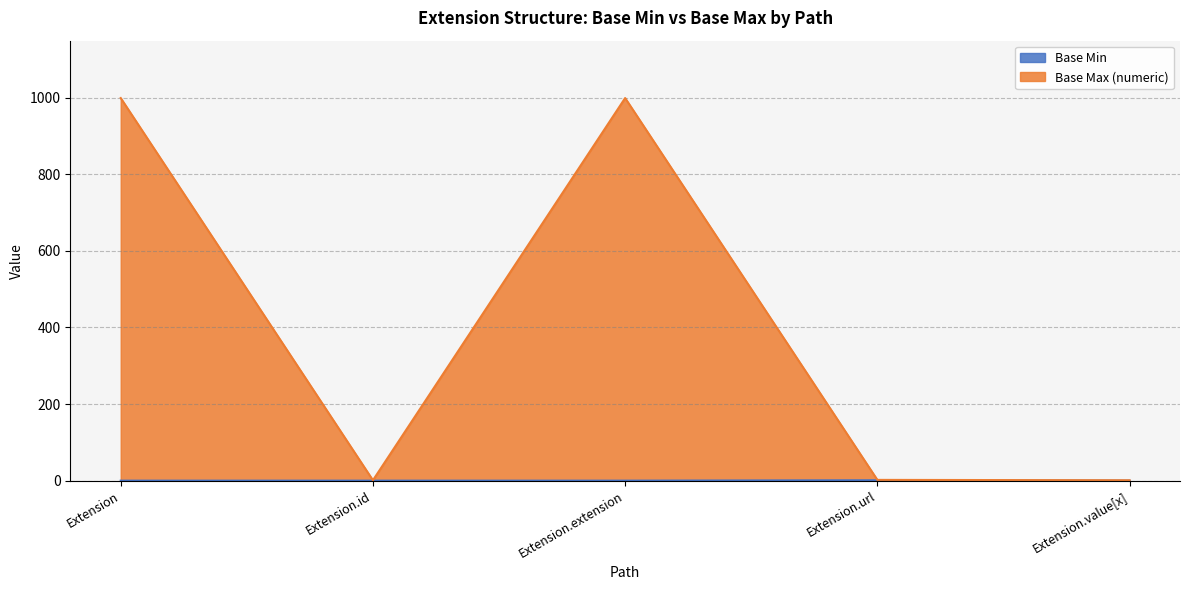

At Extension.url, list the series in order from largest to smallest.

Base Max (numeric), Base Min